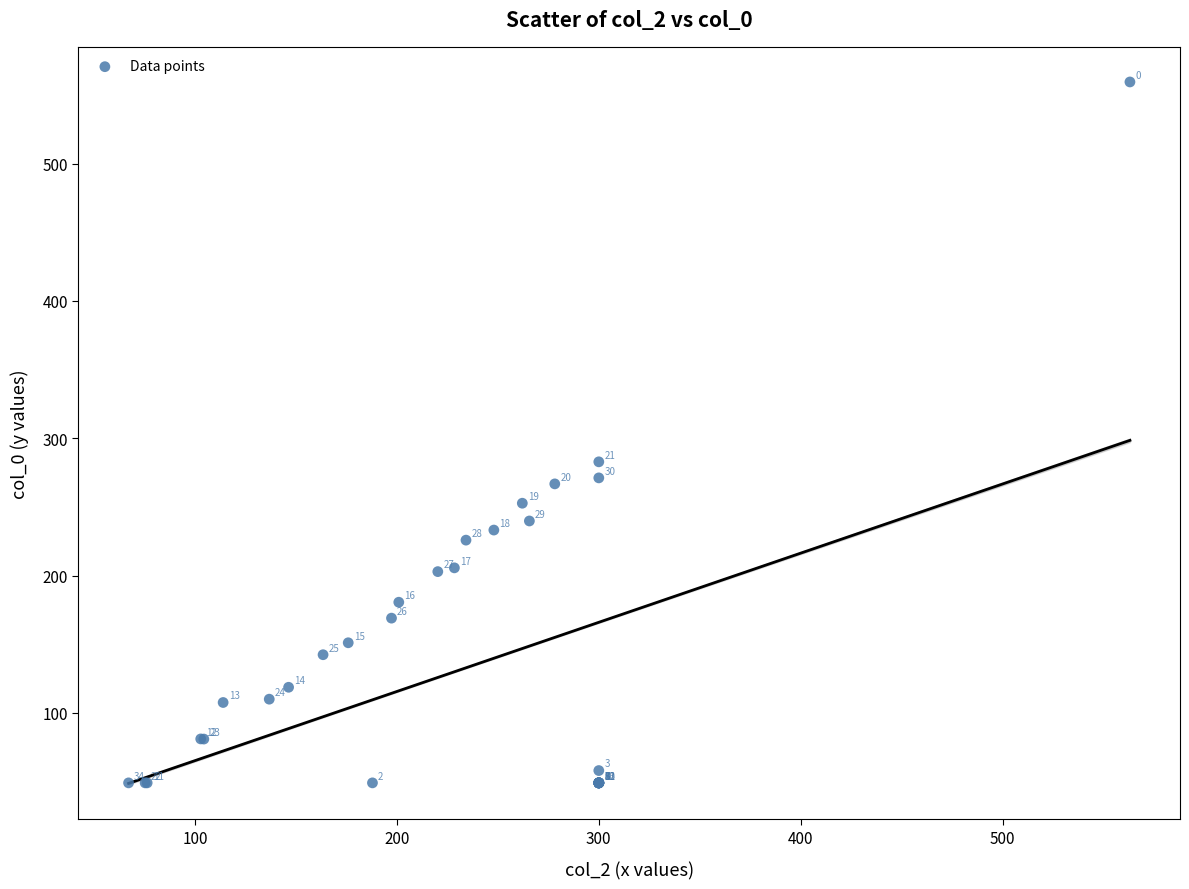

What Y value in the scatter plot is closest to 304?

282.8